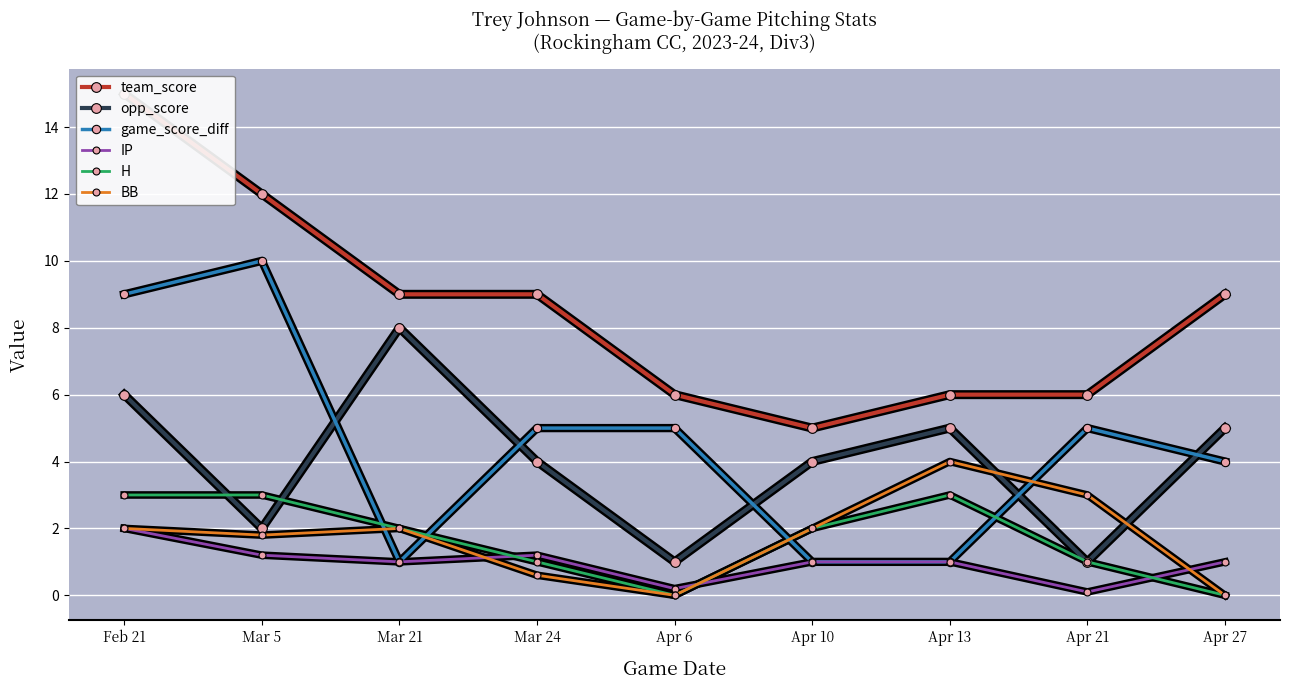

What is the maximum value shown in the chart?

15.0